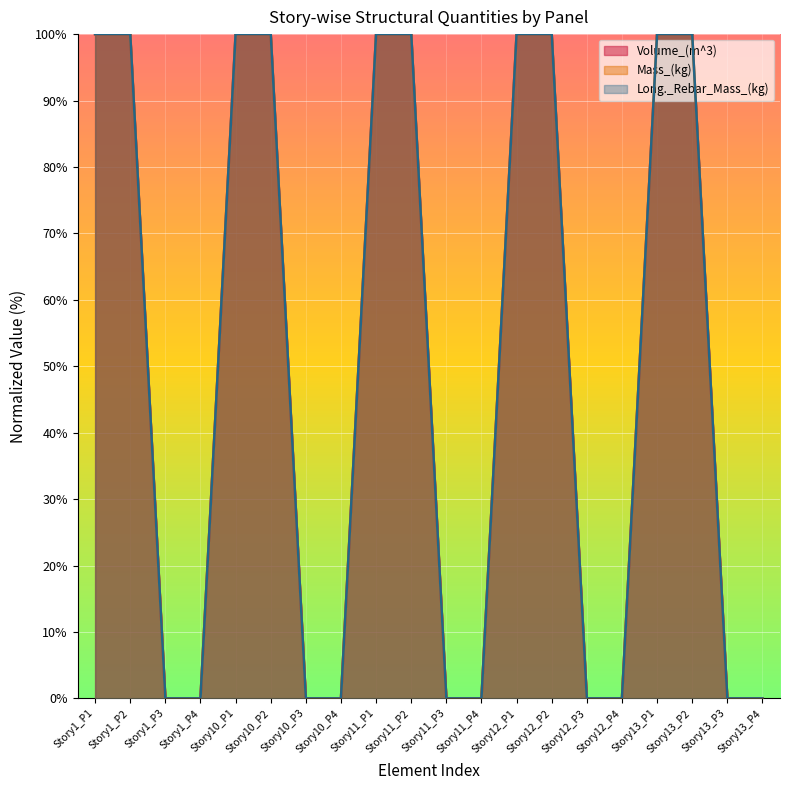

True or false: Volume_(m^3) and Long._Rebar_Mass_(kg) intersect in this chart.

False